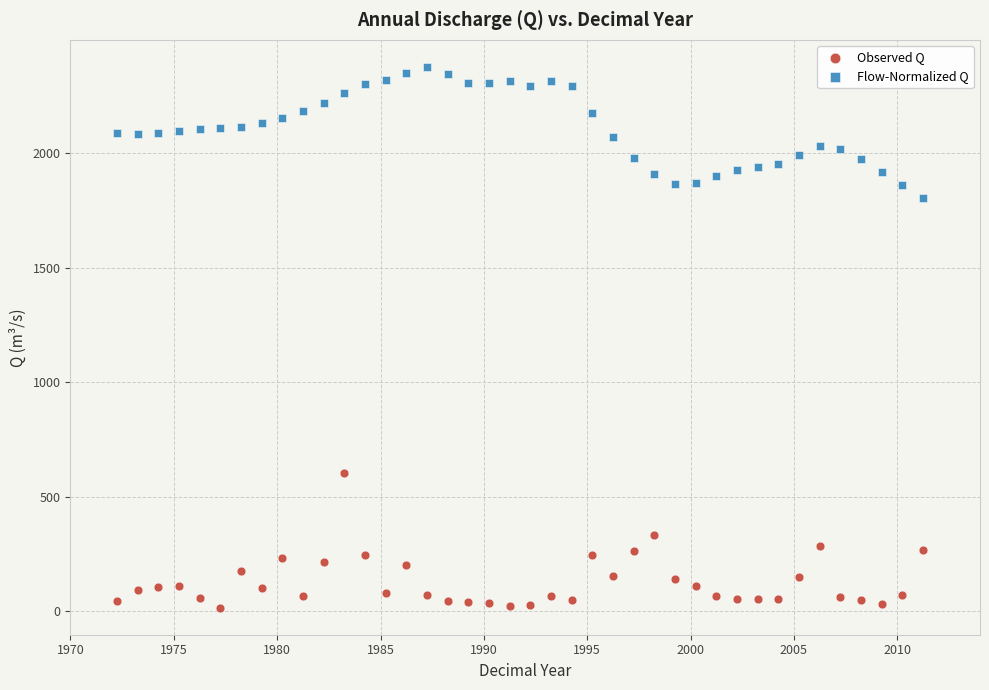

Across all data points, what is the range of Y values (max minus min)?

2361.6